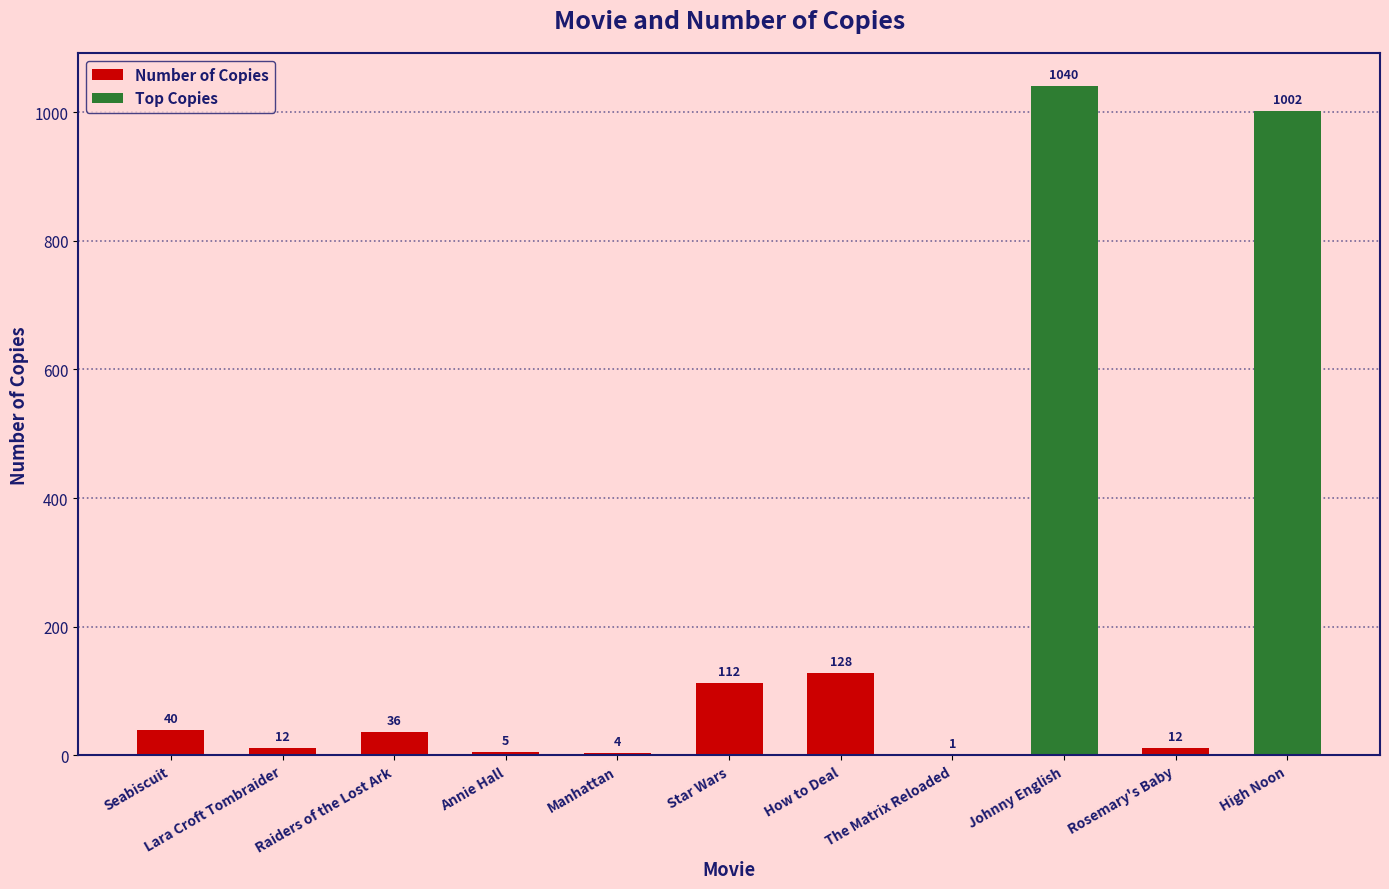

What is the label of the 2nd bar from the left?

Lara Croft Tombraider